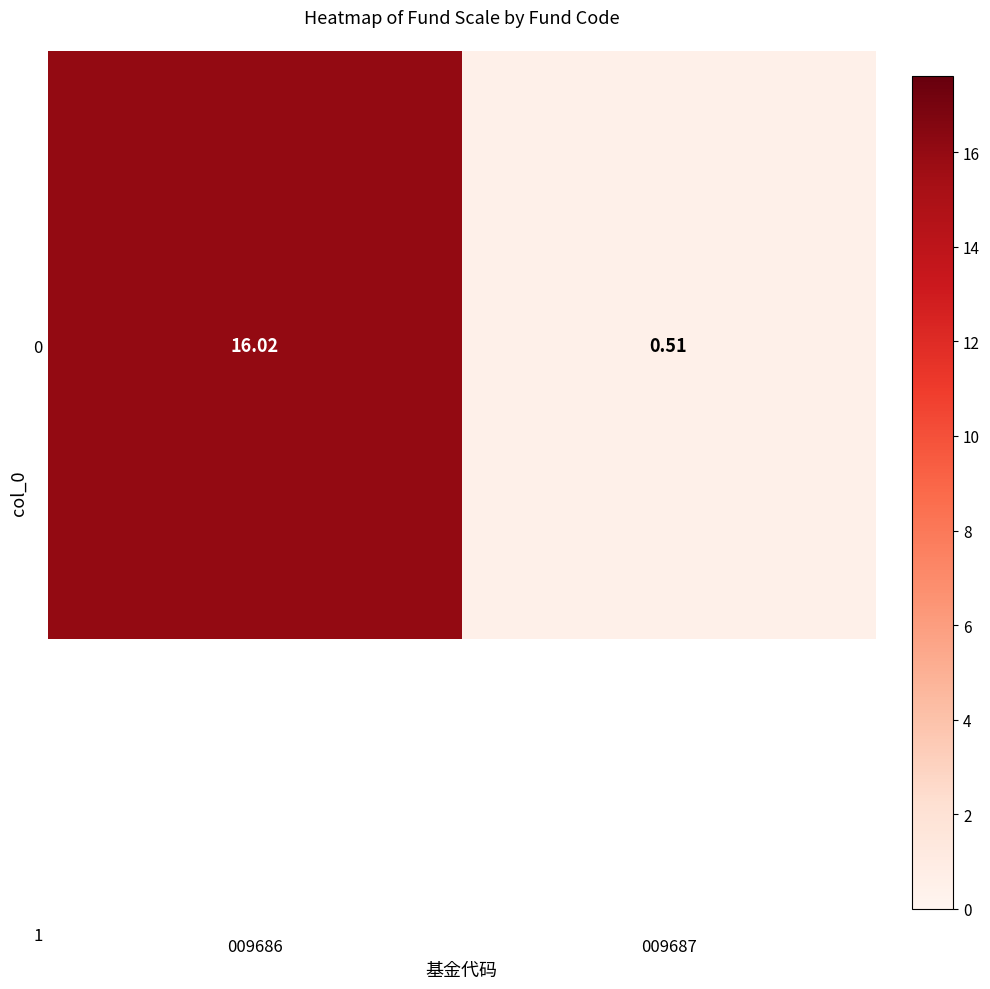

Reading left to right, extract all data points from this chart.

009686=16.0	009687=0.5